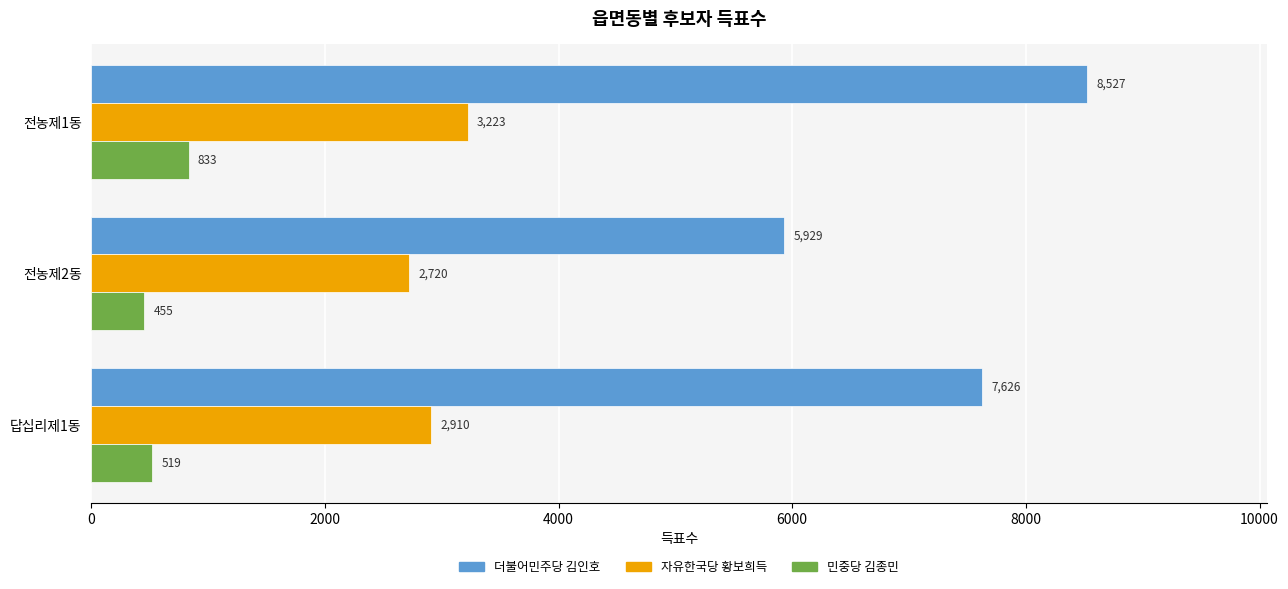

What is the sum of all 민중당 김종민 values?

1807